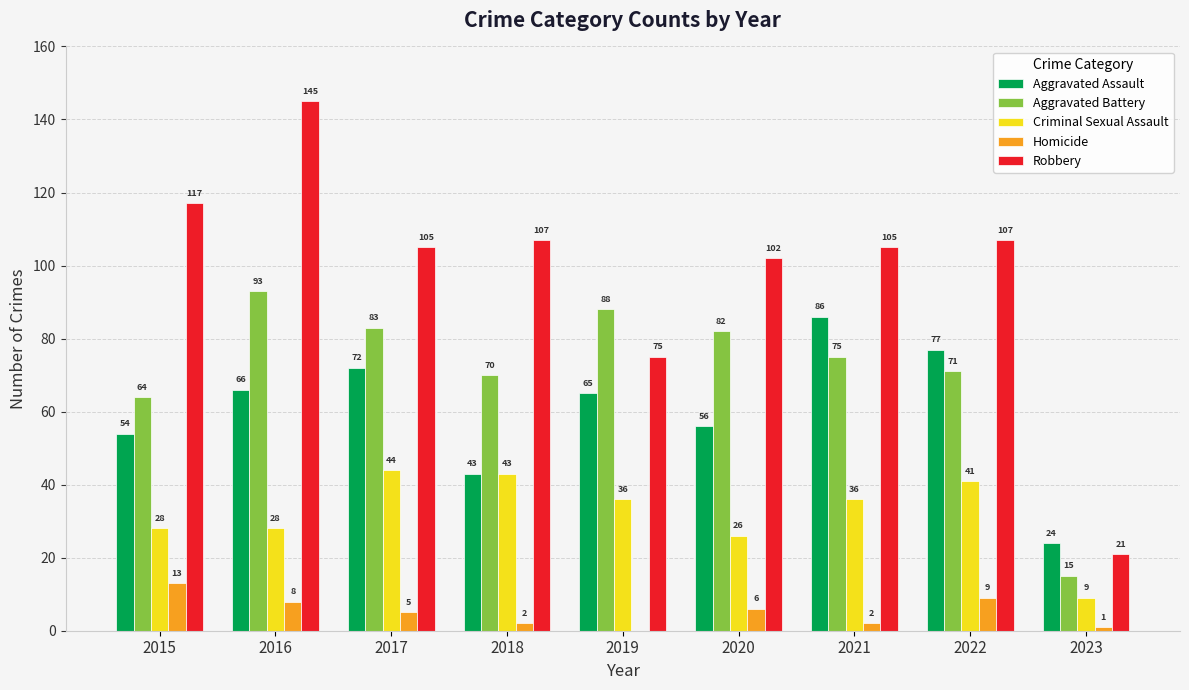

True or false: Aggravated Battery has a value of 7 at 2023.

False